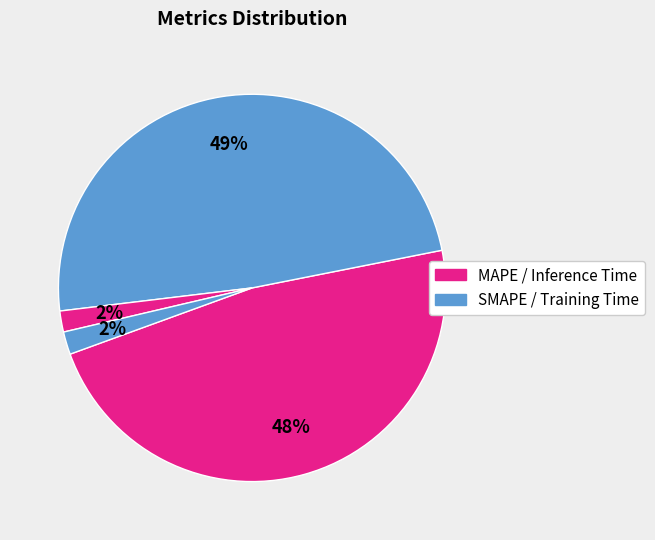

To the nearest percent, what is the average slice percentage?

25%